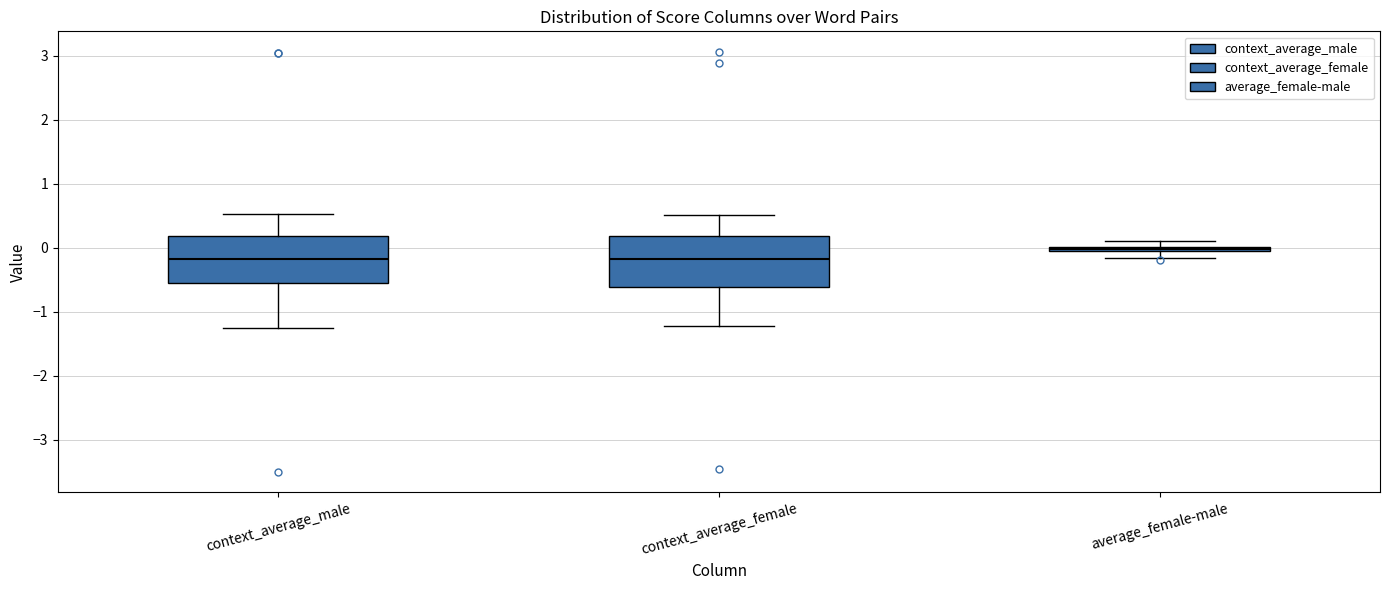

Where is the upper edge of the box for context_average_male on the y-axis? The values are not printed on the chart, so give them approximately, as read against the axis.

0.2